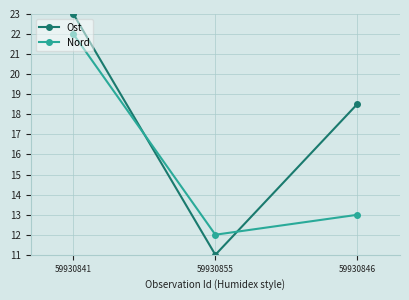

How many Ost values are between 11 and 23?

3